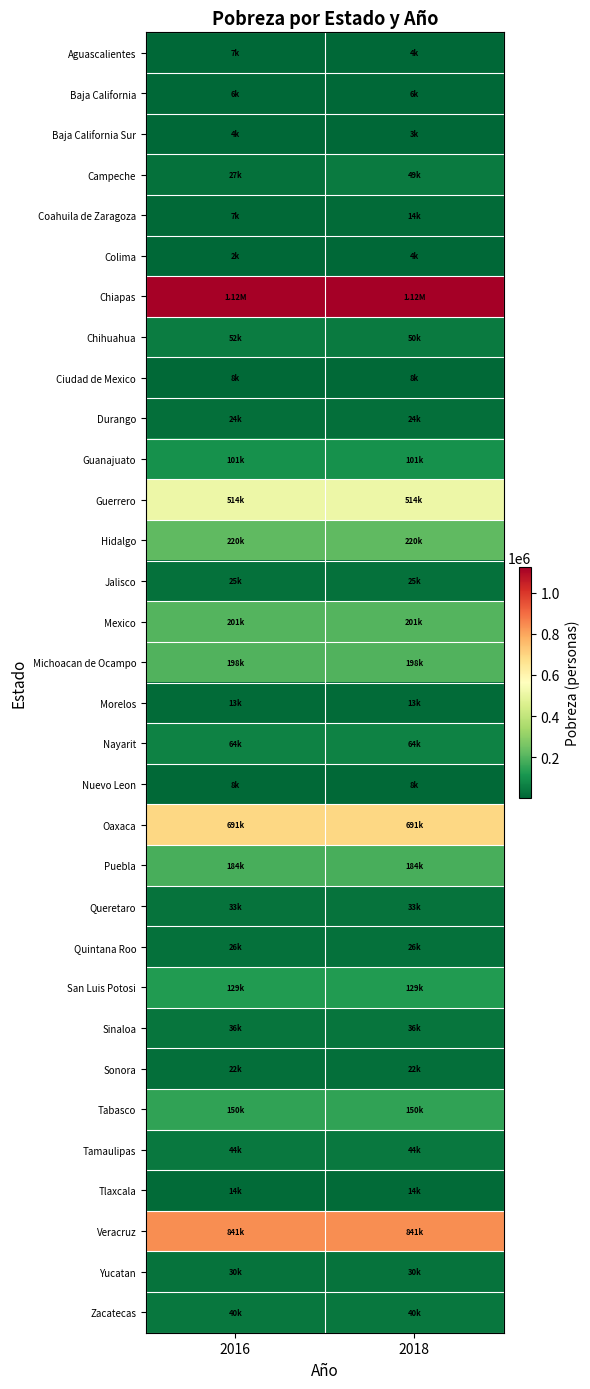

Which series changed the most between 2016 and 2018?

Campeche